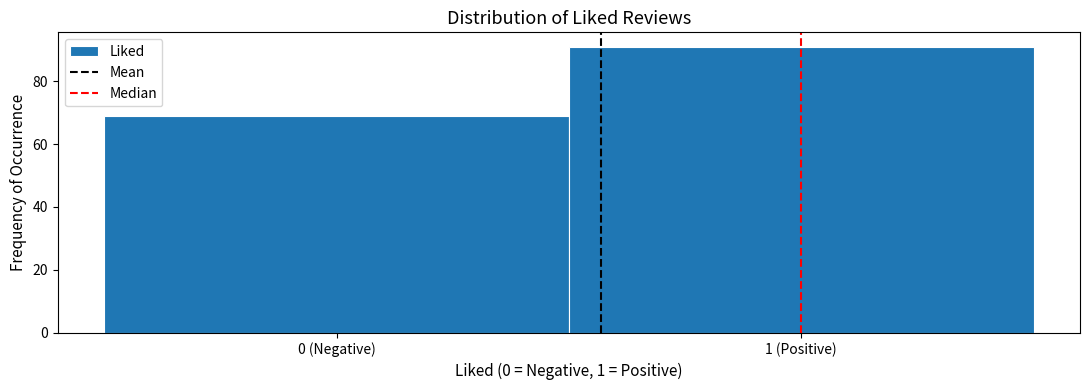

Reading right to left, transcribe all the data shown in this chart.

91	69